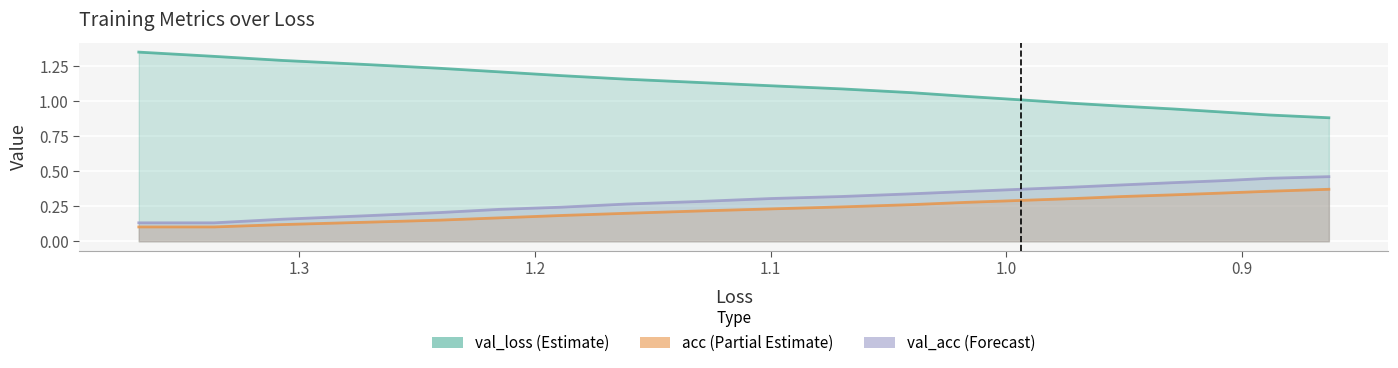

List the series in order of their peak value, lowest first.

acc_line, val_acc_line, val_loss_line